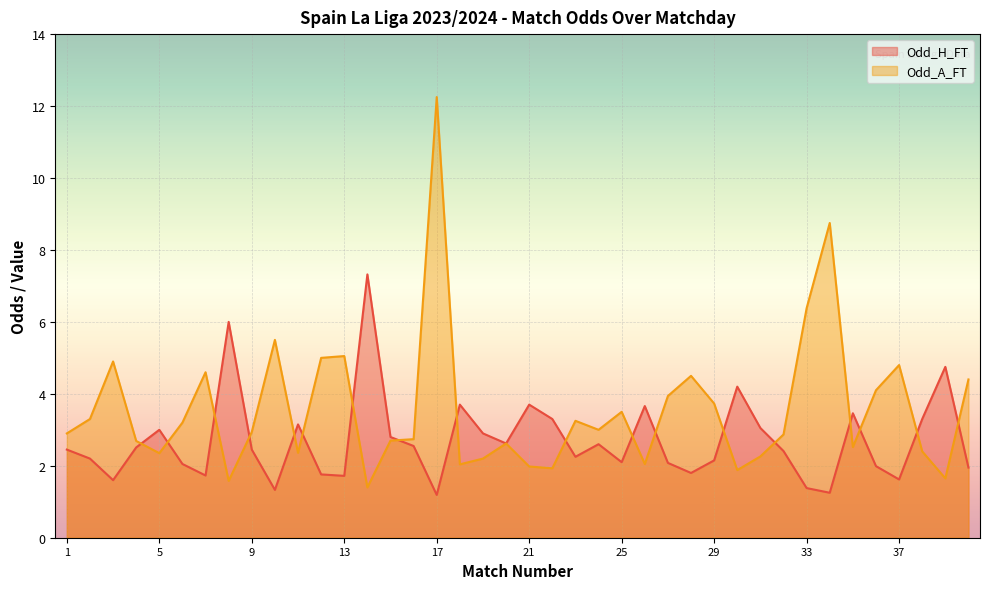

Read the Odd_A_FT value at 27.

3.9